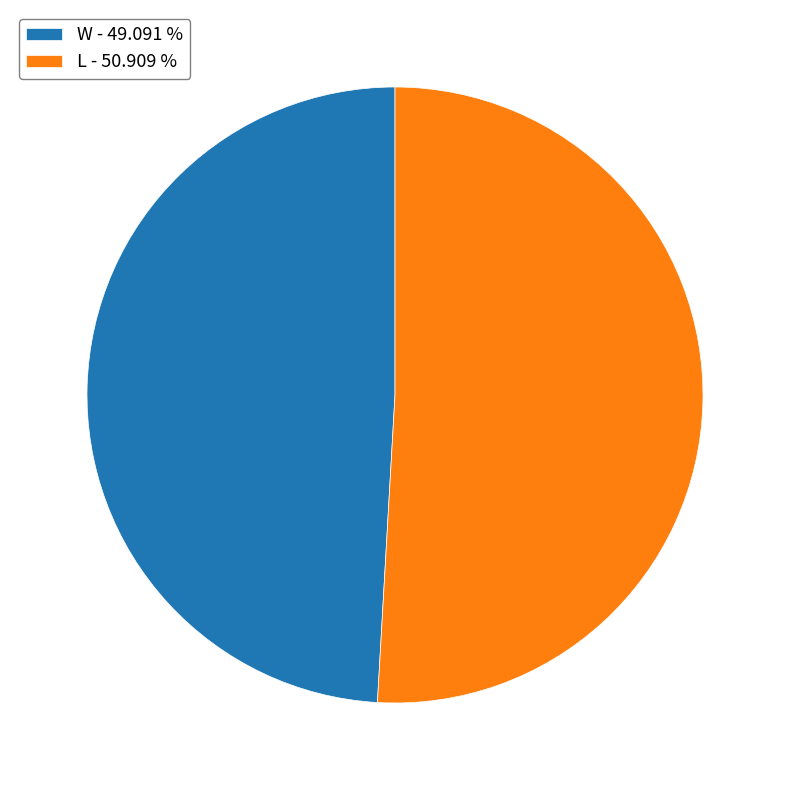

Combined, do W - 49.091 % and L - 50.909 % account for over 50%?

Yes